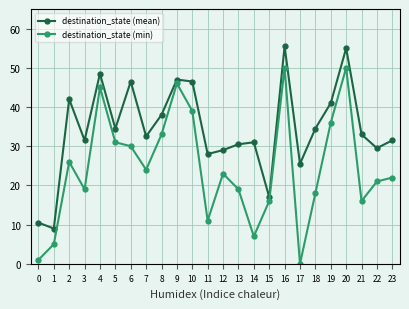

True or false: destination_state (min) and destination_state (mean) cross at least once.

False